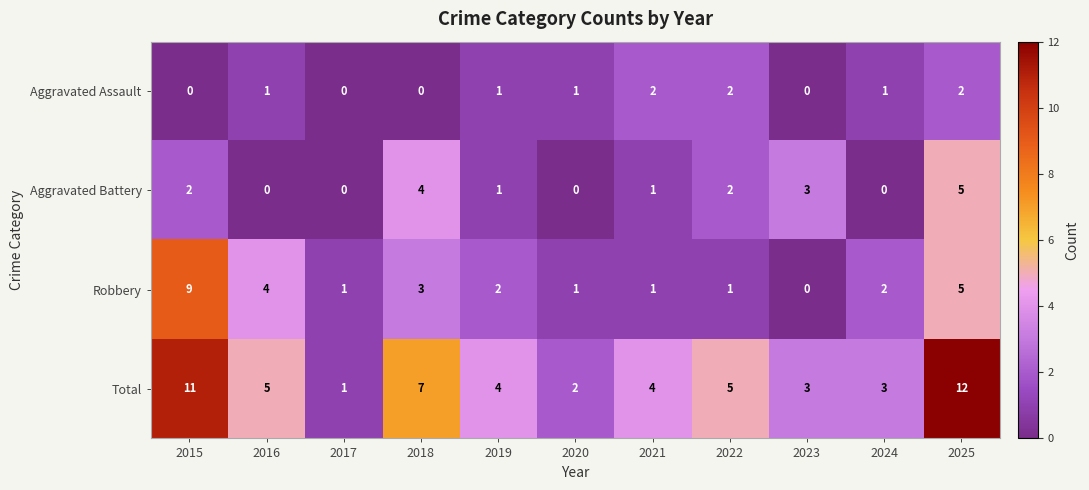

What is the total value across all series at 2019?

8